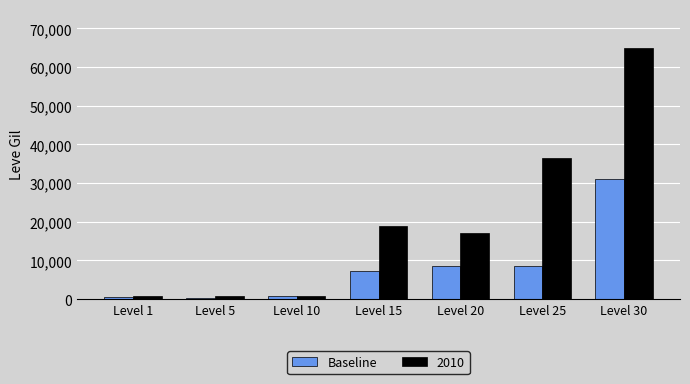

At which category is the sum across all series the highest?

Level 30